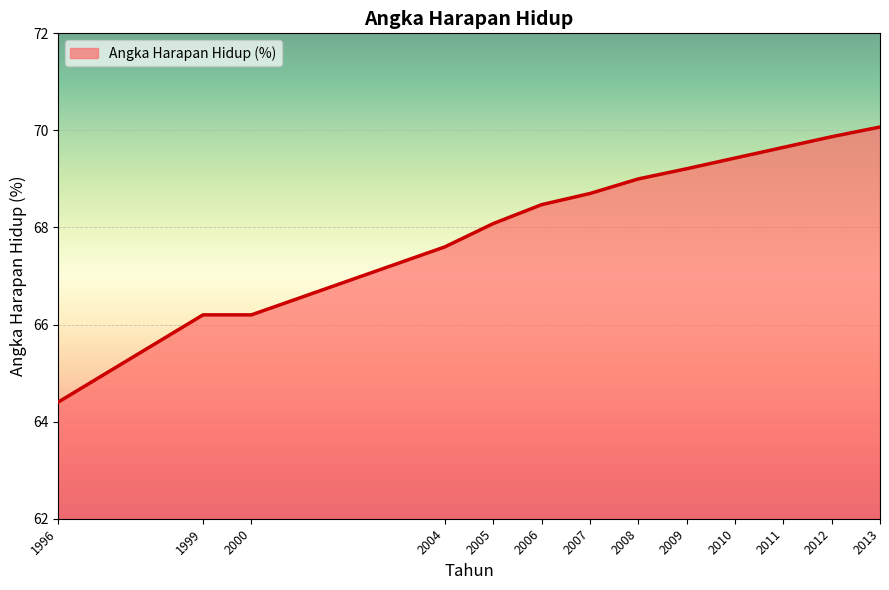

True or false: the data shows 32.0 at 2004.

False